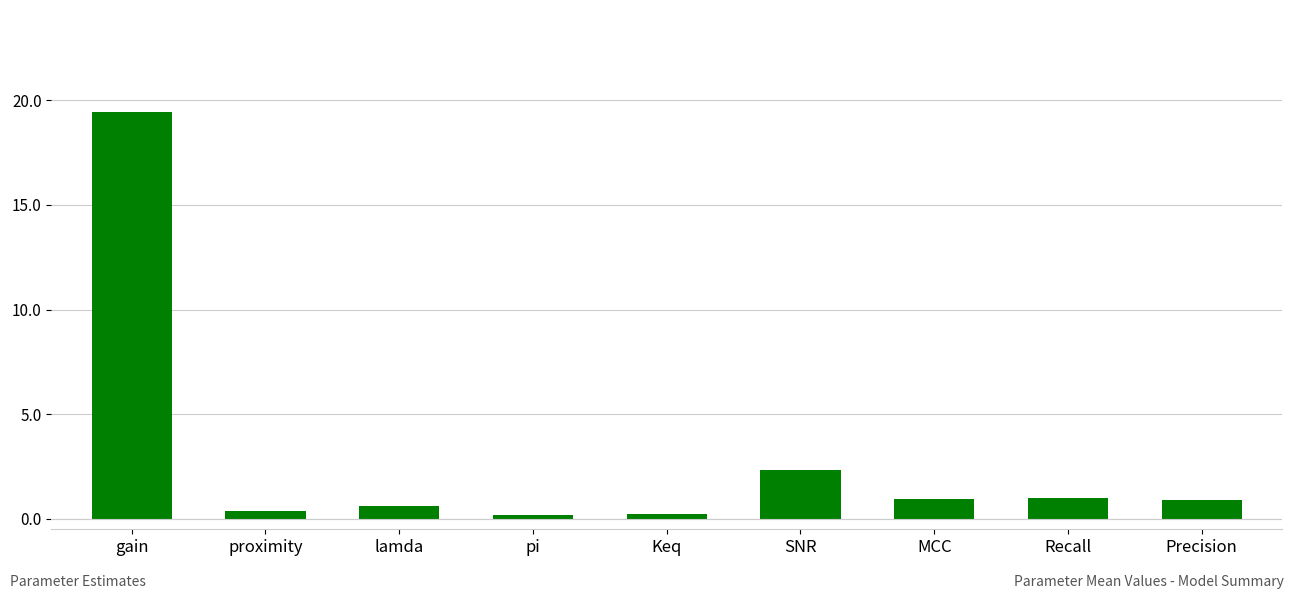

What is the value of the 8th bar from the left?

1.0